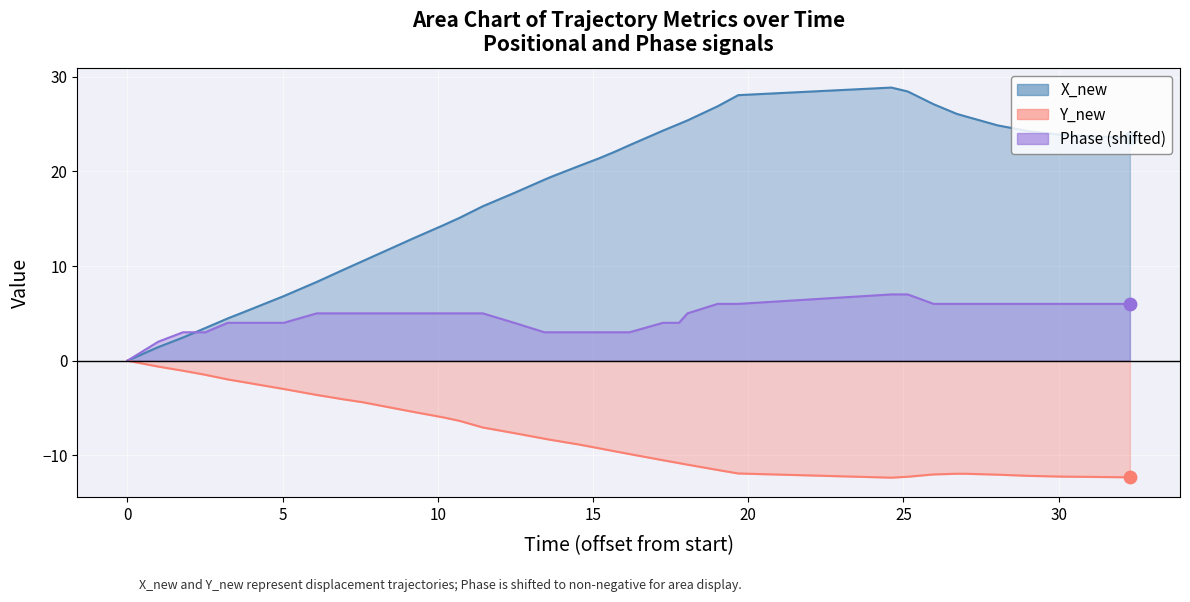

What are all the series names shown in the legend?

X_new, Y_new, Phase